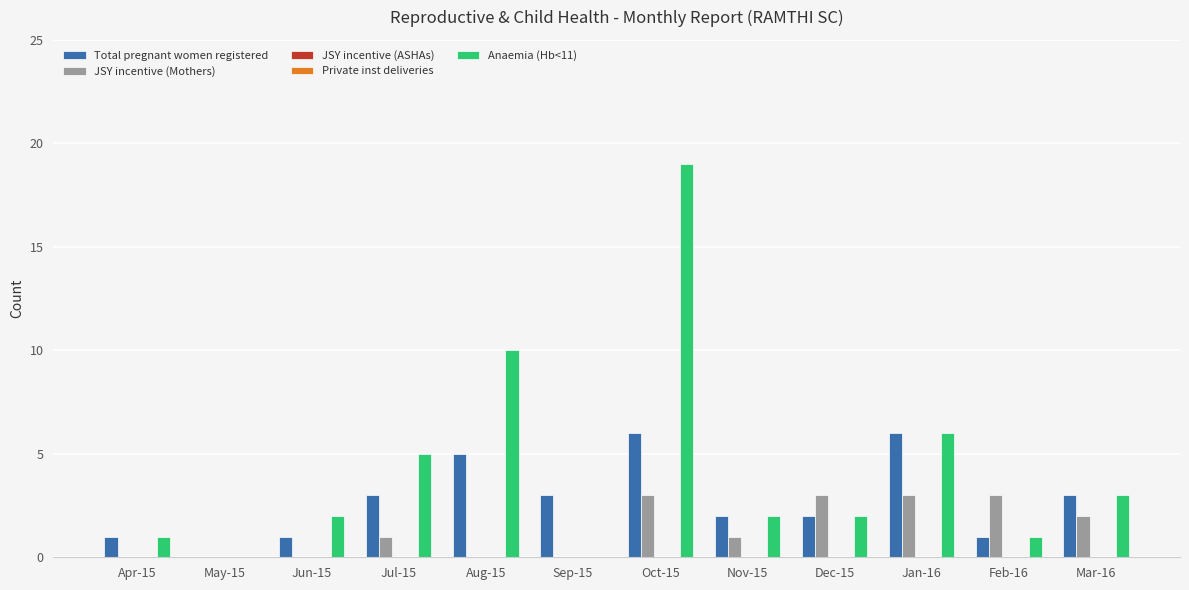

What is the spread (max minus min) of values at Aug-15?

10